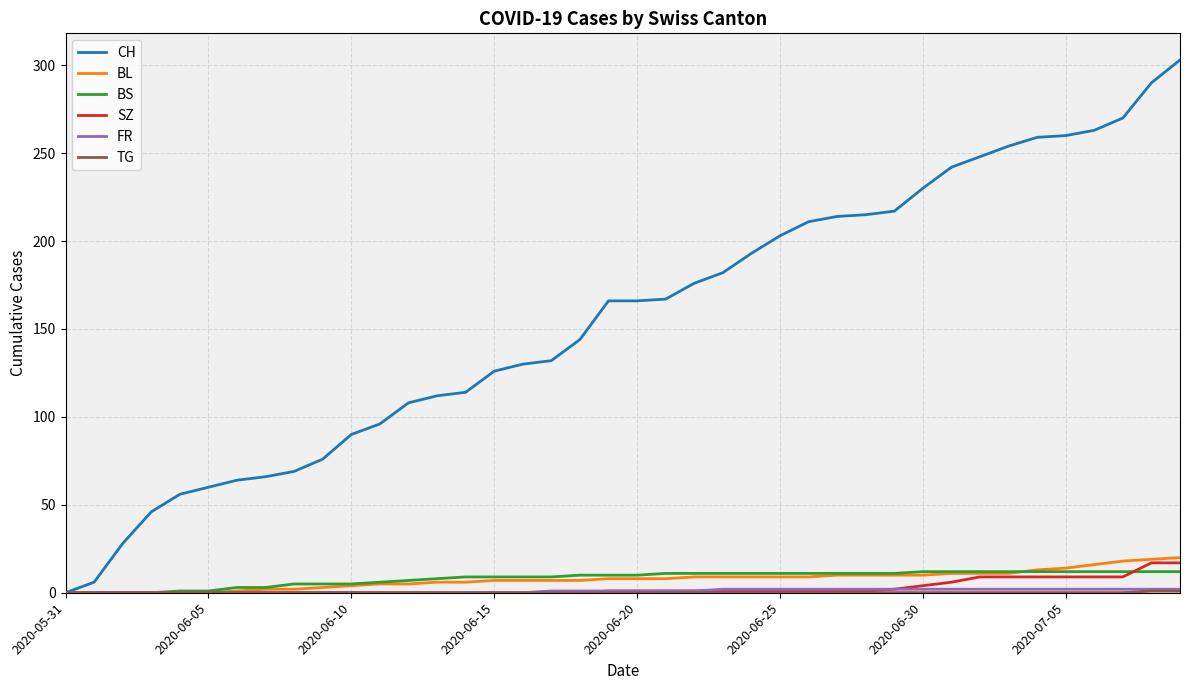

Which series has the widest spread of values?

CH